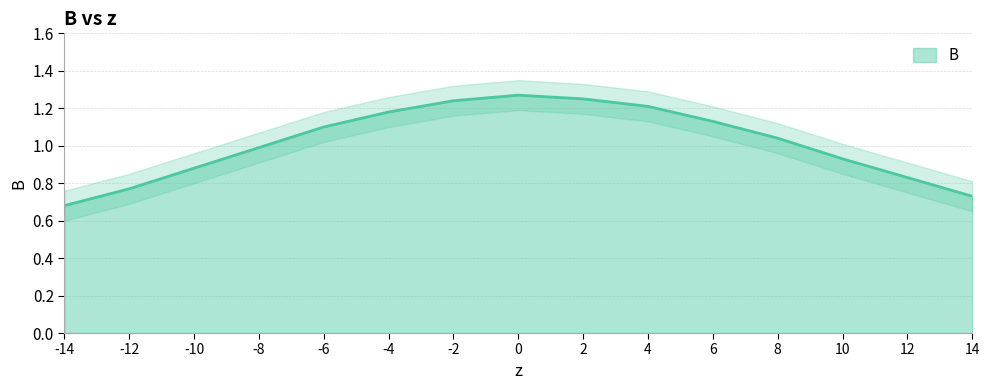

Reading left to right, list all the values displayed in this chart.

0.7	0.8	0.9	1.0	1.1	1.2	1.2	1.3	1.2	1.2	1.1	1.0	0.9	0.8	0.7